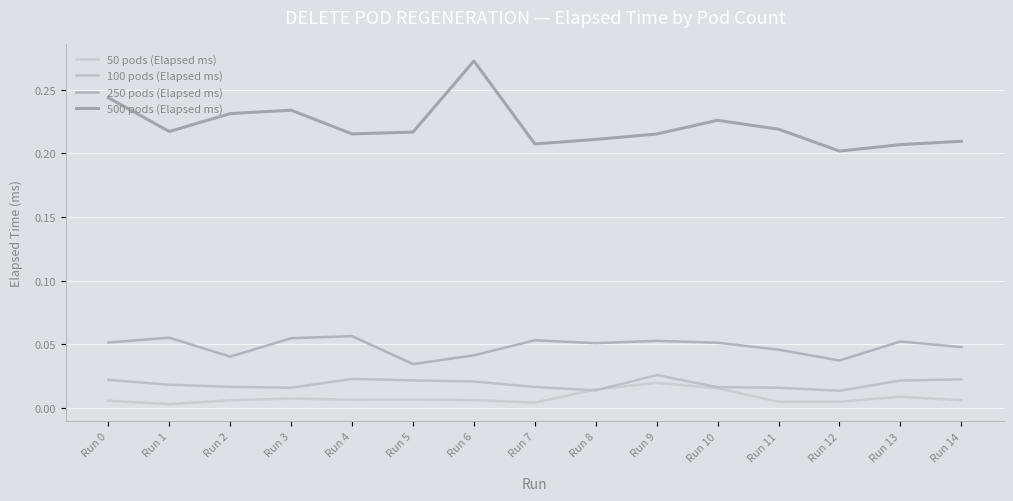

True or false: 100 pods (Elapsed ms) has more than 1 points higher than both neighbors.

True